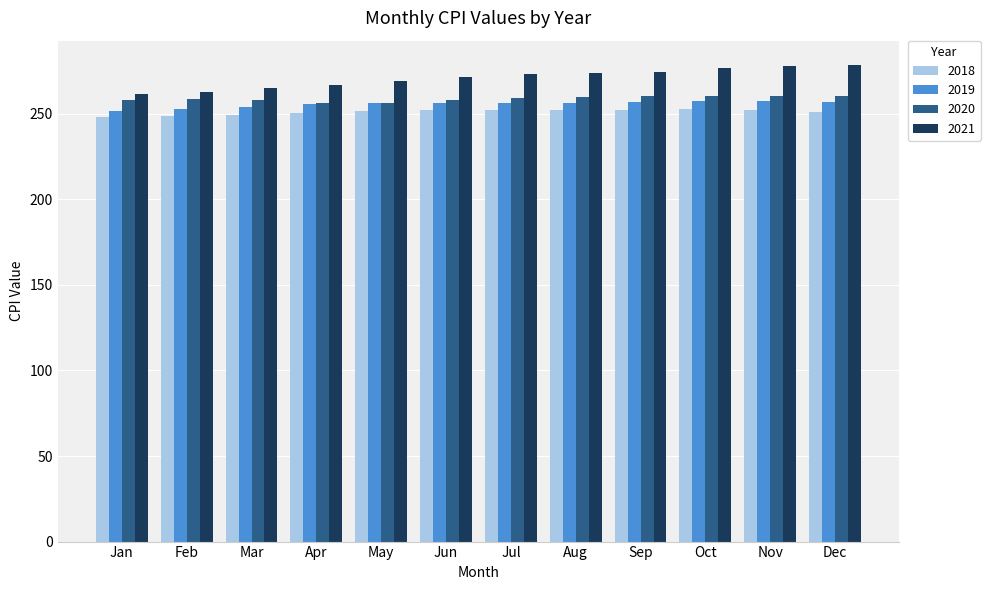

Is it true that 2020 equals 174.3 at Feb?

False